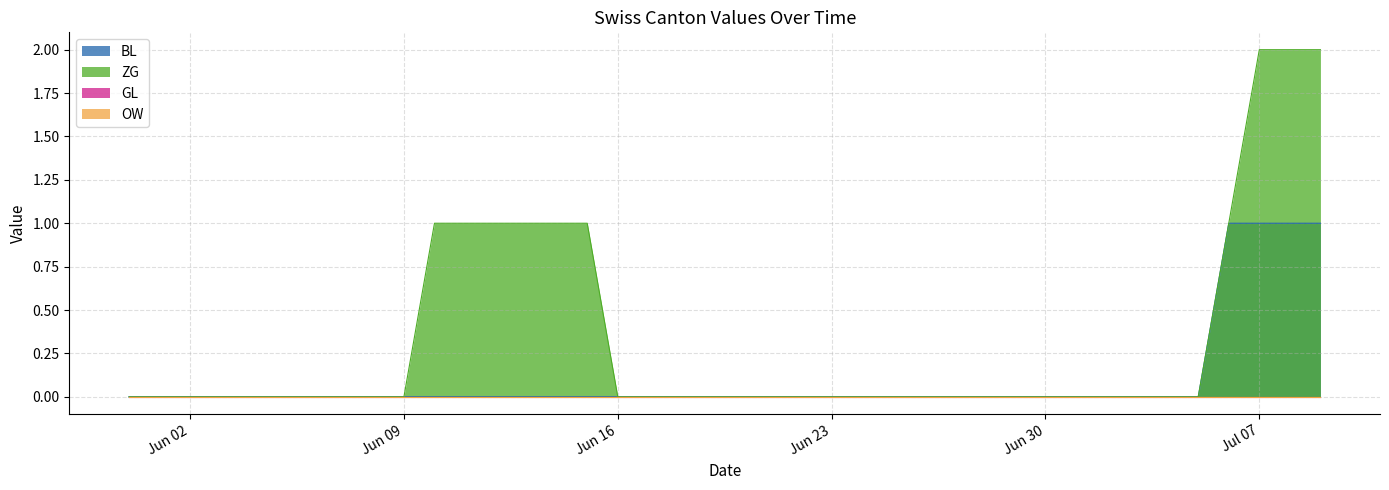

At 2020-06-26, list the series in order from largest to smallest.

BL, ZG